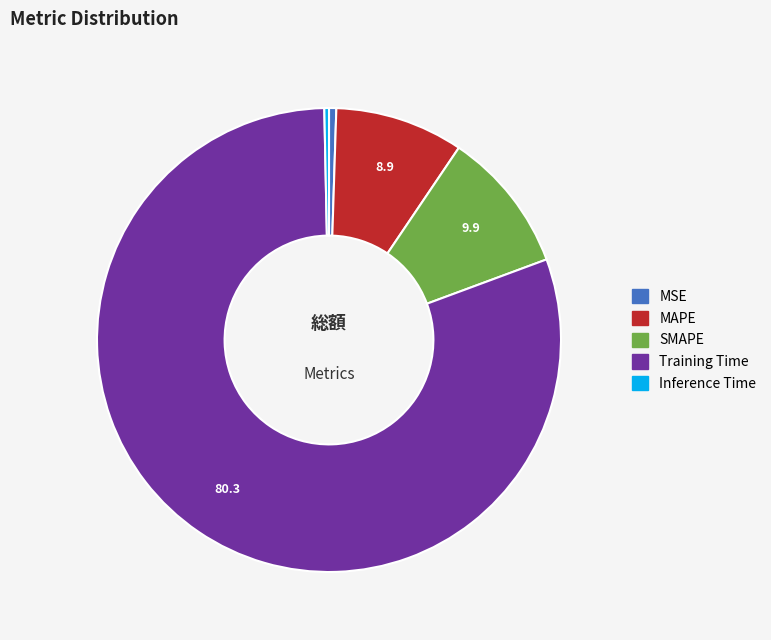

Between SMAPE and Inference Time, which is larger?

SMAPE